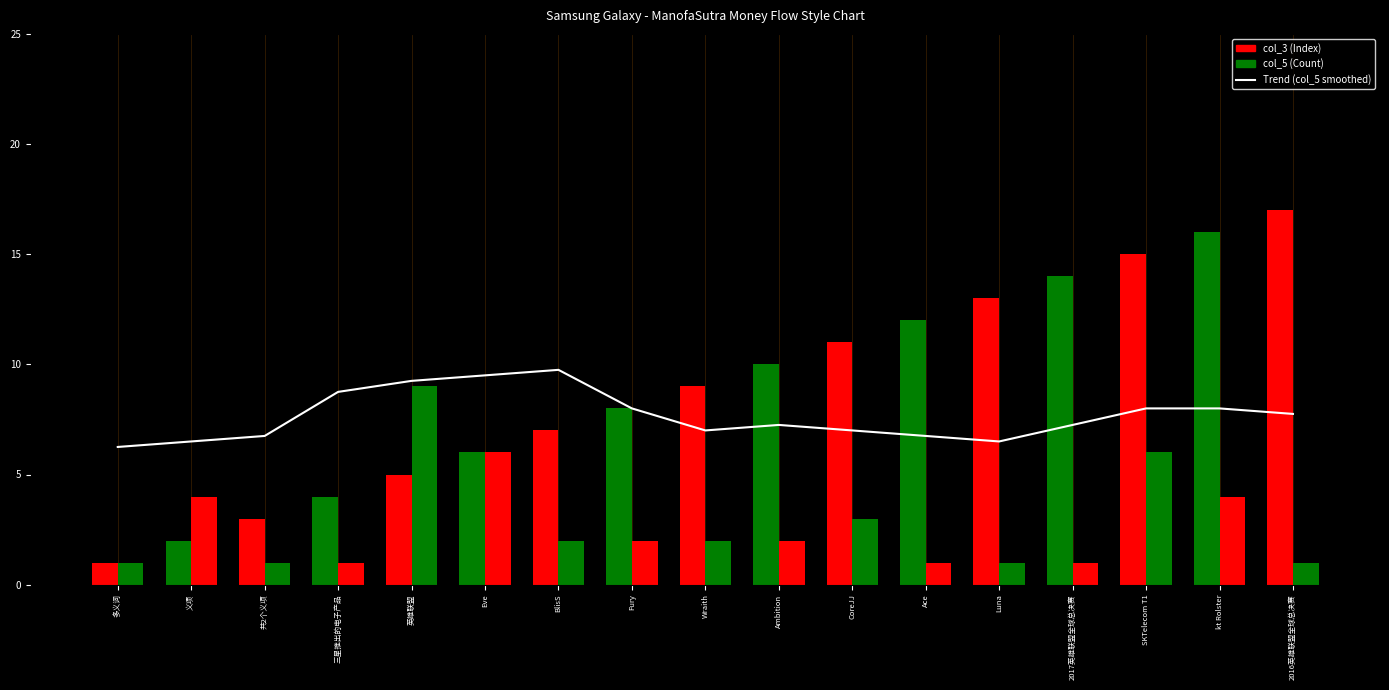

Reading left to right, what are all the values shown in this chart?

Trend (col_5 smoothed): 多义词=6.2	义项=6.5	共2个义项=6.8	三星推出的电子产品=8.8	英雄联盟=9.2	Eve=9.5	BlisS=9.8	Fury=8.0	Wraith=7.0	Ambition=7.2	CoreJJ=7.0	Ace=6.8	Luna=6.5	2017英雄联盟全球总决赛=7.2	SKTelecom T1=8.0	kt Rolster=8.0	2016英雄联盟全球总决赛=7.8
col_3 (Index): 多义词=1.0	义项=2.0	共2个义项=3.0	三星推出的电子产品=4.0	英雄联盟=5.0	Eve=6.0	BlisS=7.0	Fury=8.0	Wraith=9.0	Ambition=10.0	CoreJJ=11.0	Ace=12.0	Luna=13.0	2017英雄联盟全球总决赛=14.0	SKTelecom T1=15.0	kt Rolster=16.0	2016英雄联盟全球总决赛=17.0
col_5 (Count): 多义词=1.0	义项=4.0	共2个义项=1.0	三星推出的电子产品=1.0	英雄联盟=9.0	Eve=6.0	BlisS=2.0	Fury=2.0	Wraith=2.0	Ambition=2.0	CoreJJ=3.0	Ace=1.0	Luna=1.0	2017英雄联盟全球总决赛=1.0	SKTelecom T1=6.0	kt Rolster=4.0	2016英雄联盟全球总决赛=1.0